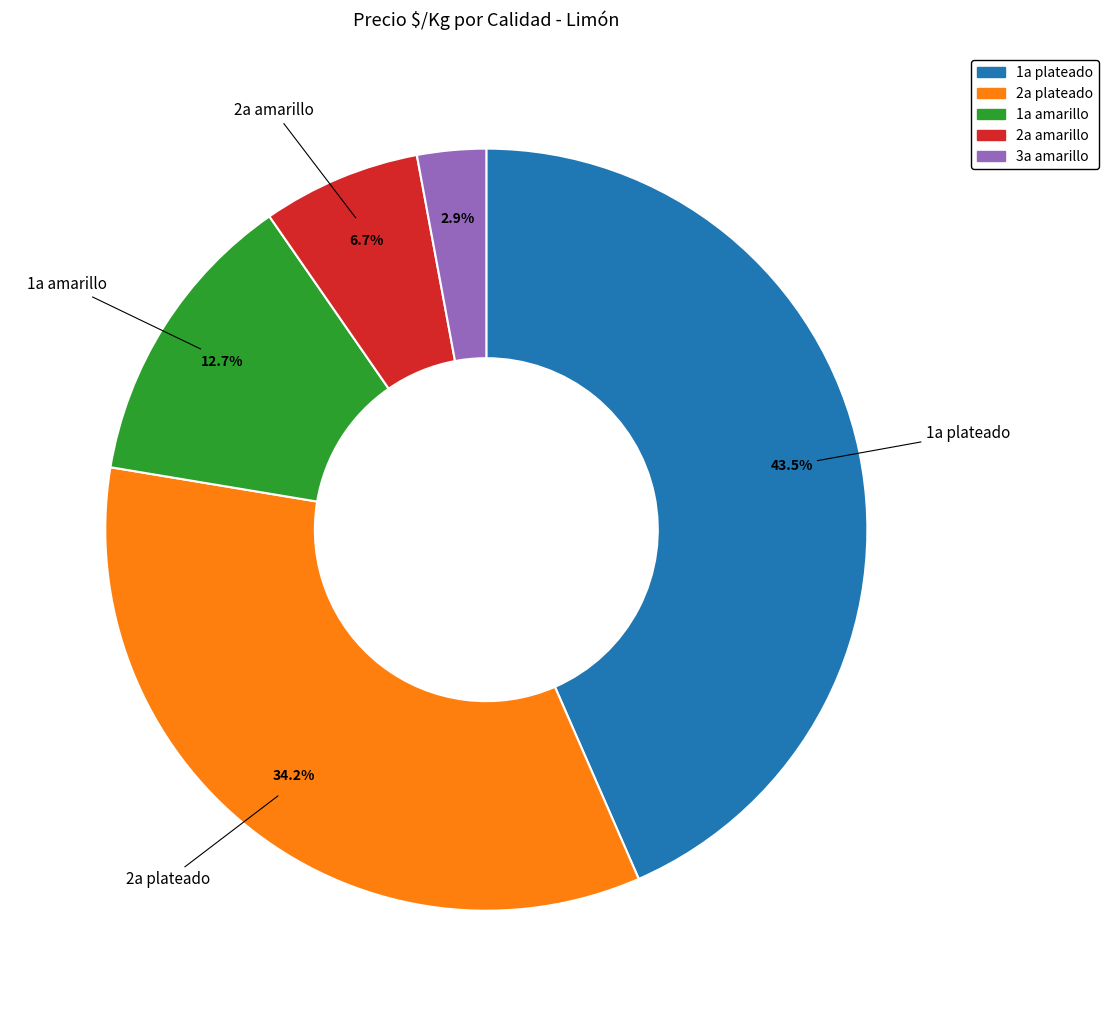

How many slices are in this pie chart?

5